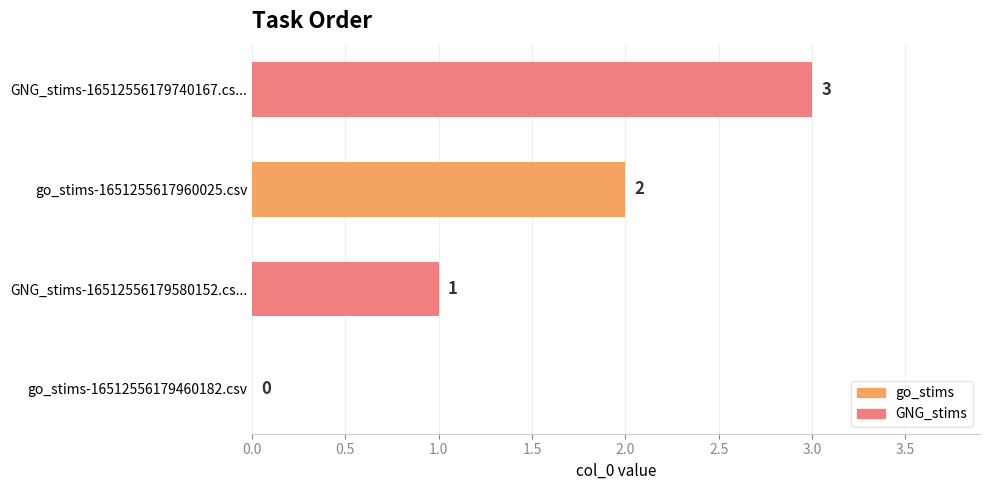

Is it true that the value at GNG_stims-16512556179740167.cs... is 3?

True